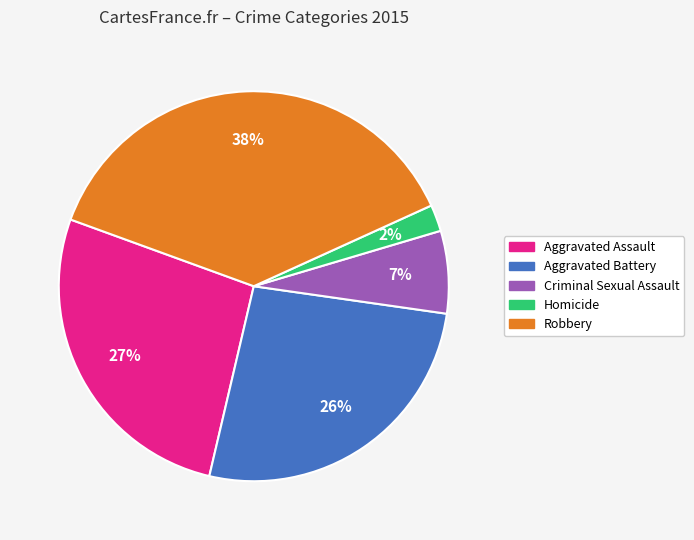

To the nearest percent, what percentage of the pie is Aggravated Assault?

27%